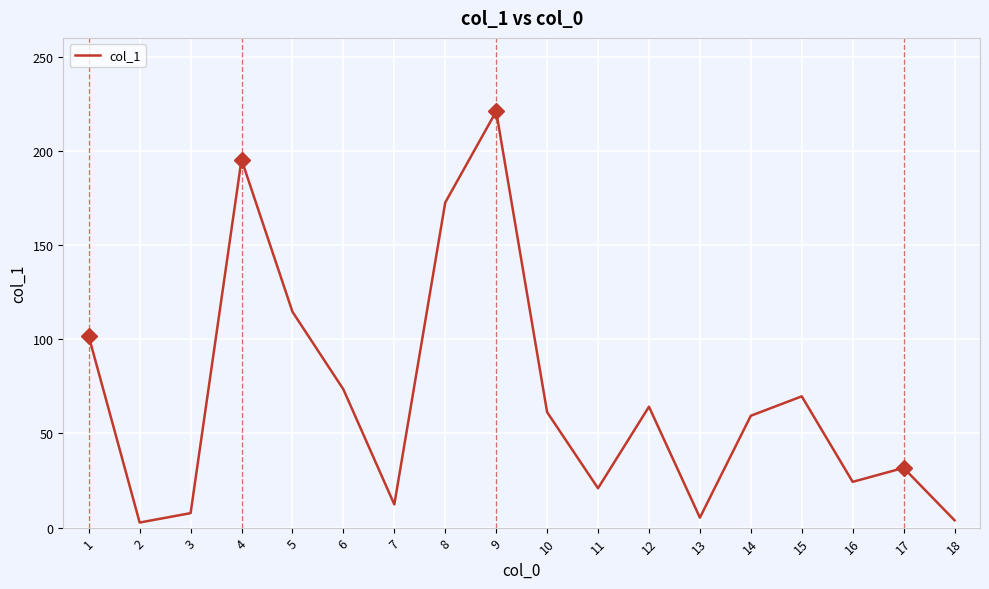

Reading left to right, extract all data points from this chart.

1=101.6	2=2.7	3=7.7	4=195.4	5=114.6	6=73.4	7=12.3	8=172.6	9=221.0	10=61.3	11=20.9	12=64.2	13=5.3	14=59.4	15=69.7	16=24.3	17=31.7	18=3.9